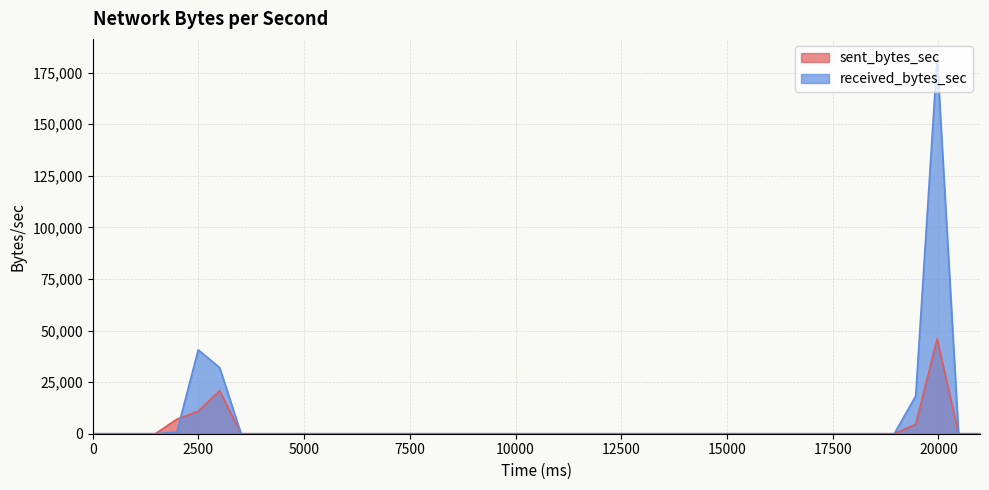

Rank the series by their average value, from highest to lowest.

received_bytes_sec, sent_bytes_sec